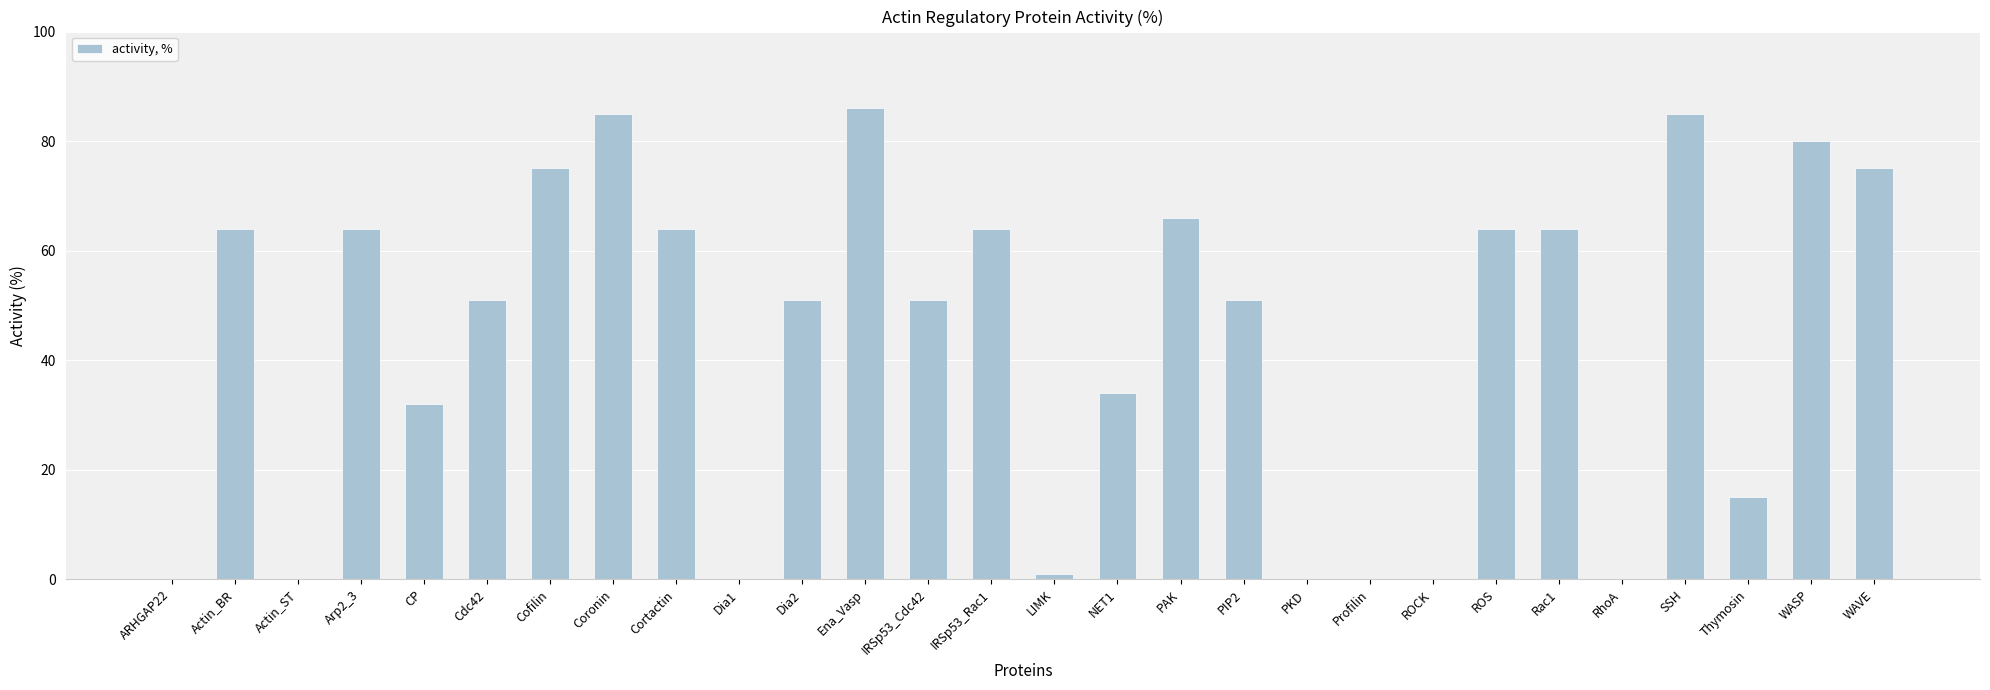

The value at Ena_Vasp is 119. True or false?

False